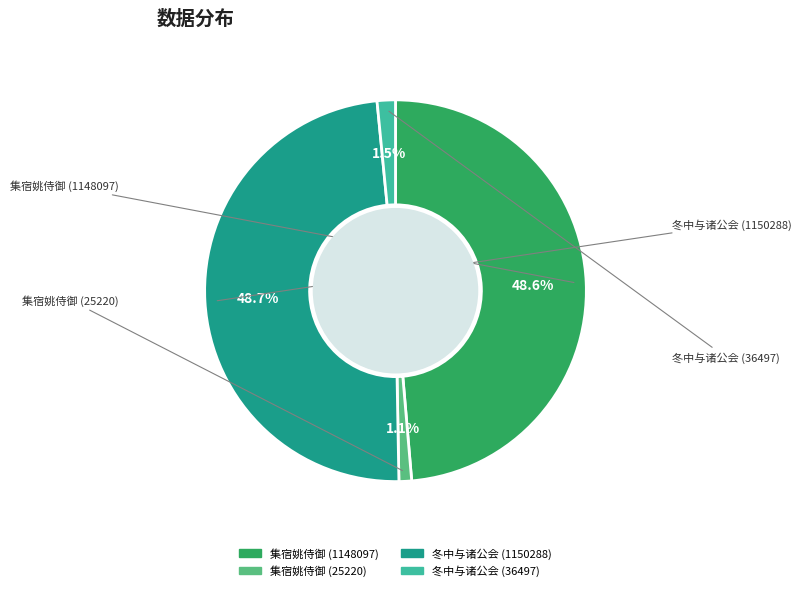

Is there a majority slice in this chart?

No